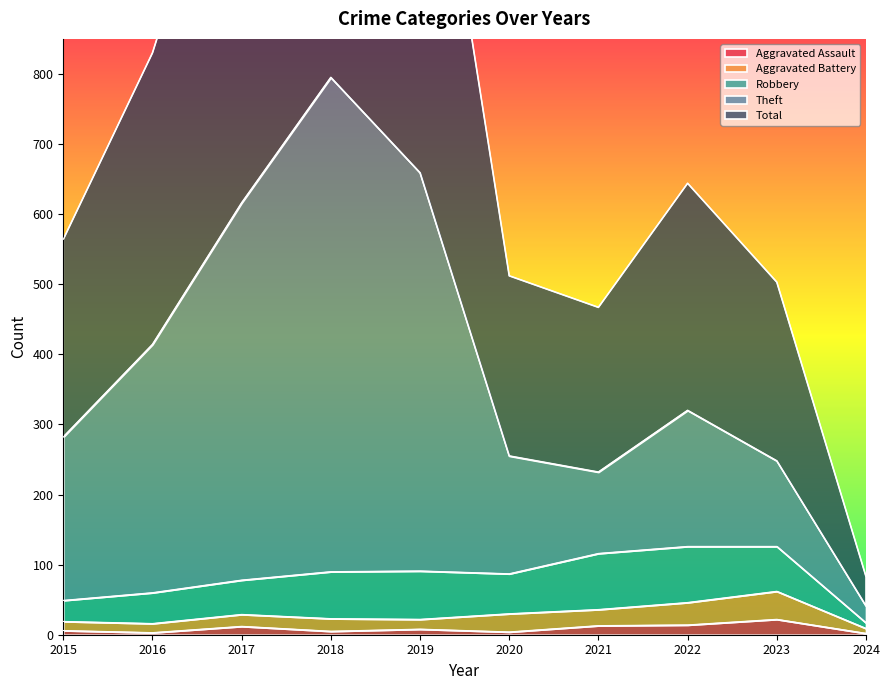

The Aggravated Assault series shows 2 at 2024. True or false?

True